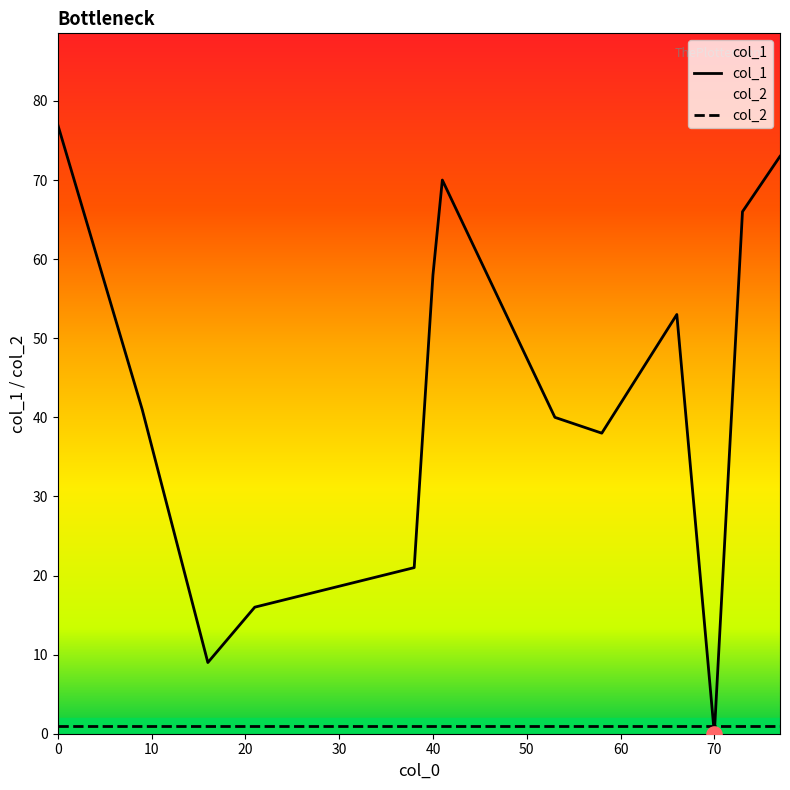

What are all the series names shown in the legend?

col_1, col_2